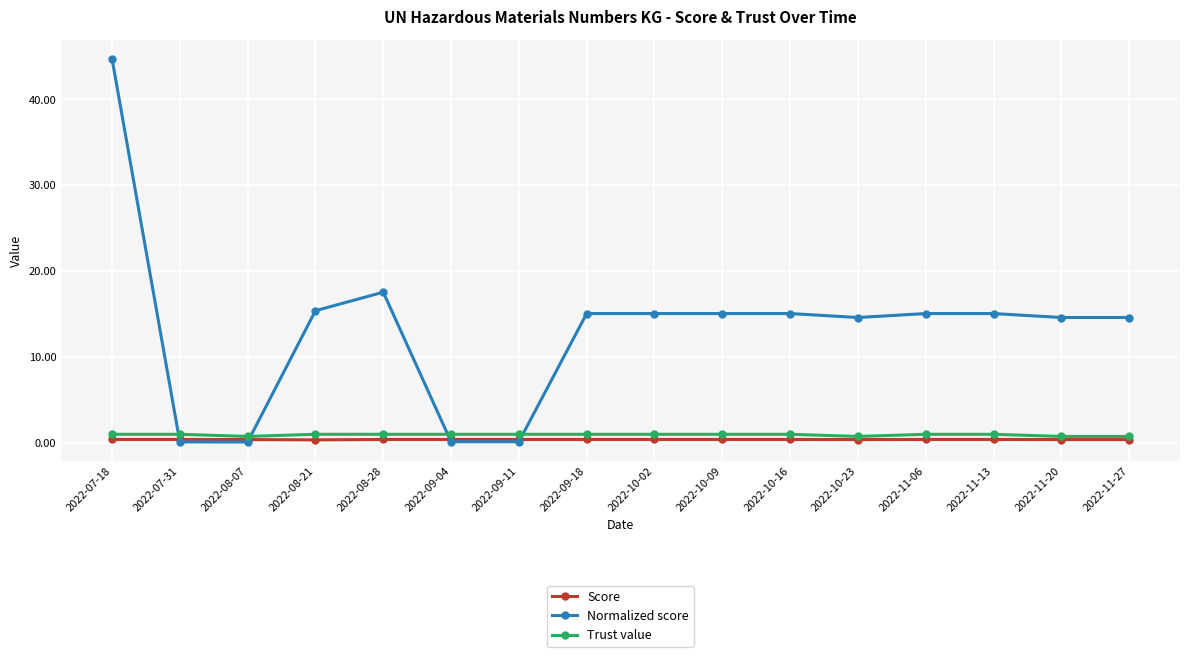

The Trust value series shows 1.0 at 2022-11-06. True or false?

True